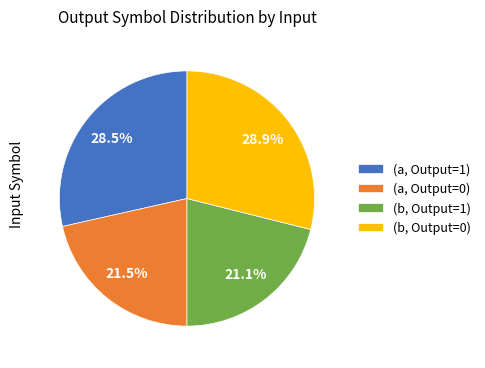

Is the sum of (b, Output=1) and (a, Output=0) greater than half?

No